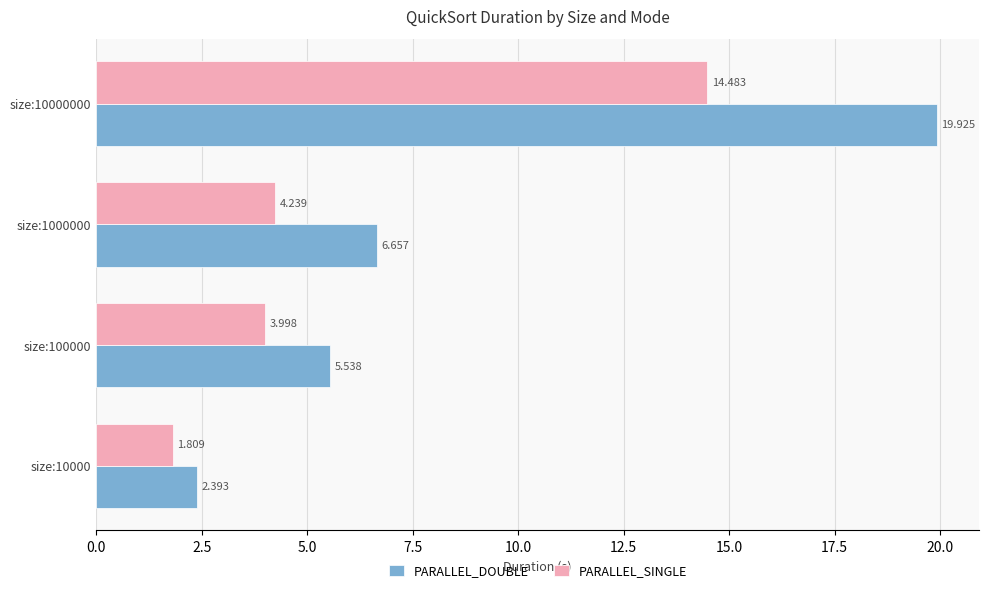

At size:10000, list the series in order from smallest to largest.

PARALLEL_SINGLE, PARALLEL_DOUBLE